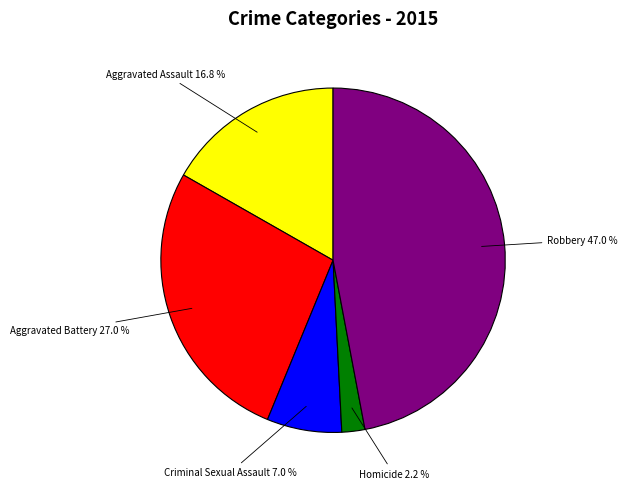

To the nearest percent, what is the difference between the largest and smallest slice percentages?

45%